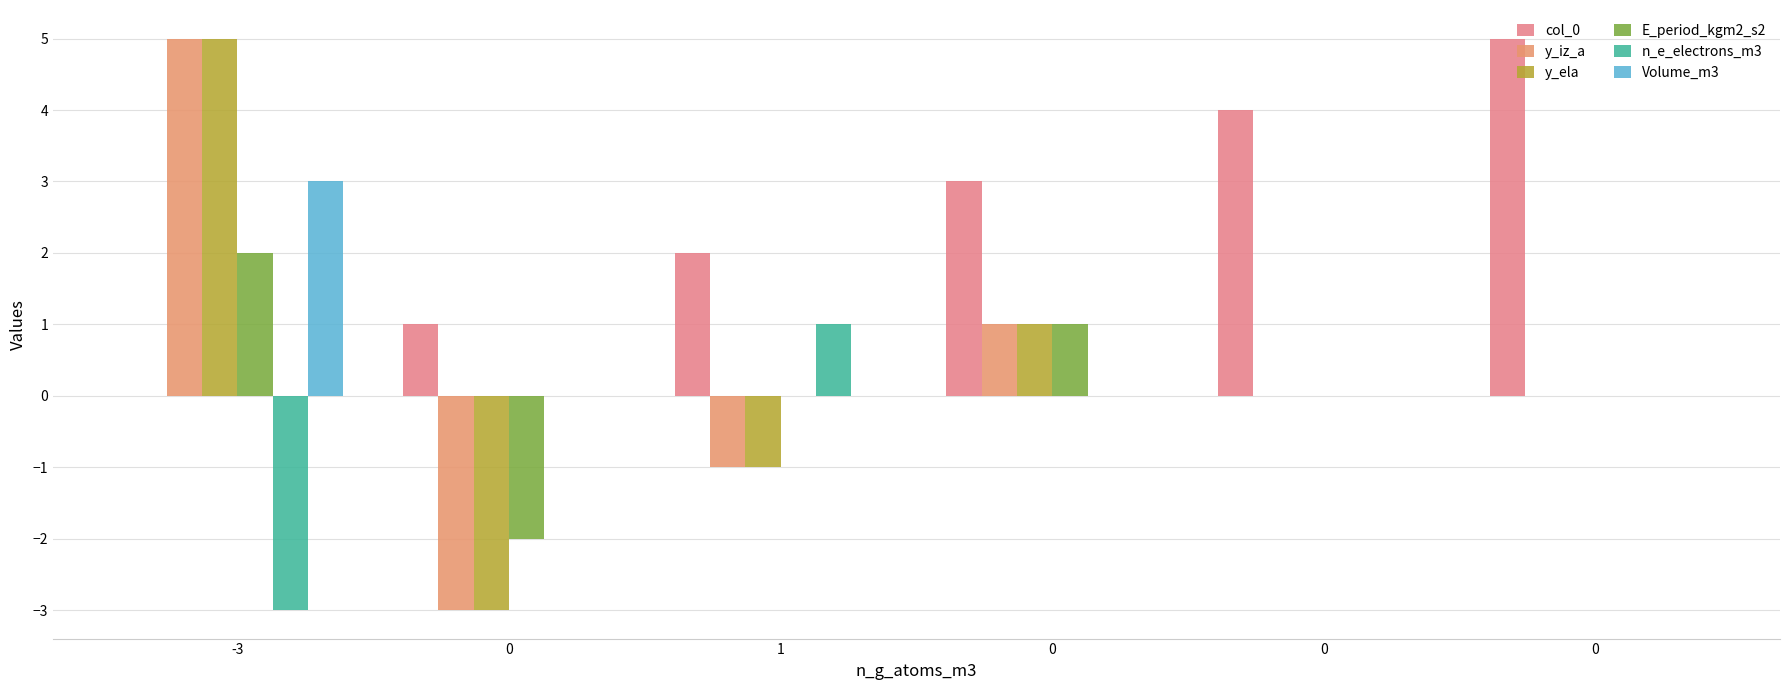

Count the number of data series in this chart.

6